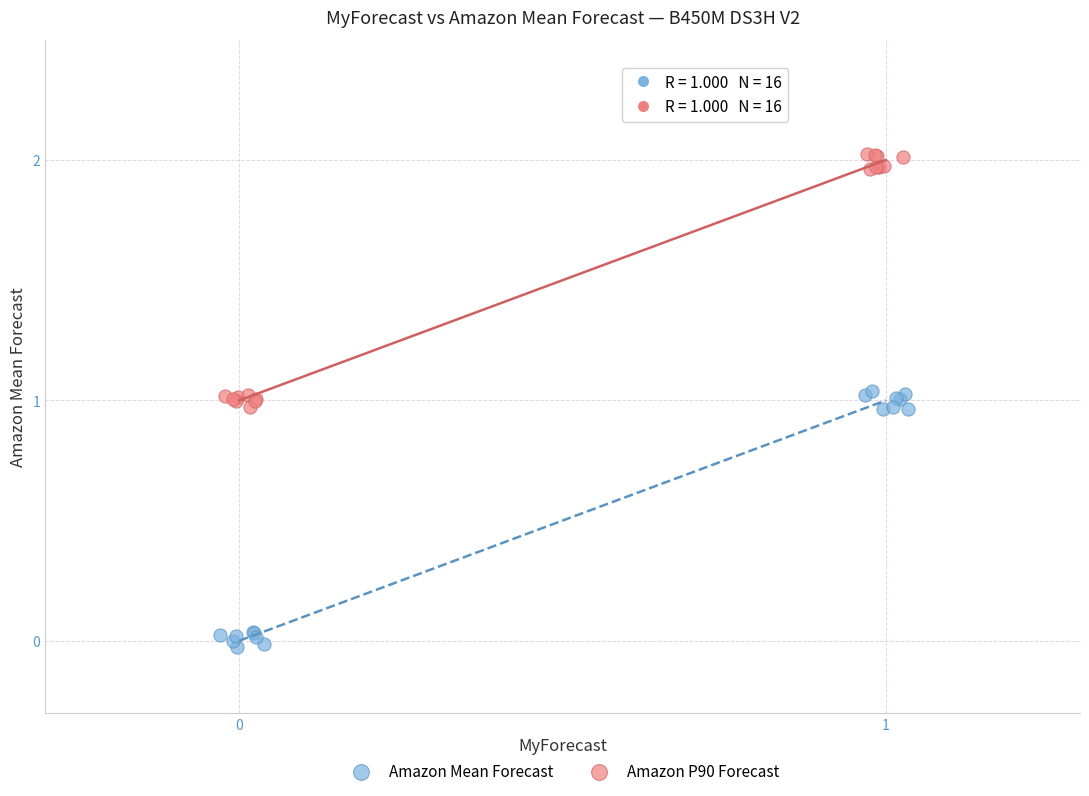

Which series contains the lowest Y value?

Amazon Mean Forecast